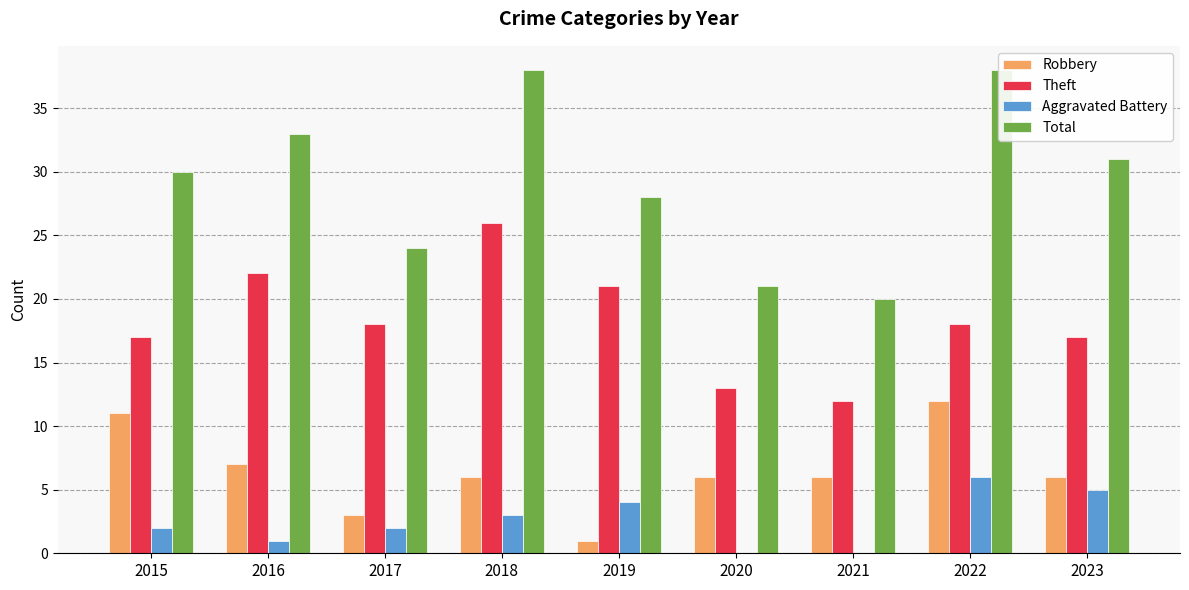

At 2016, list the series in order from smallest to largest.

Aggravated Battery, Robbery, Theft, Total